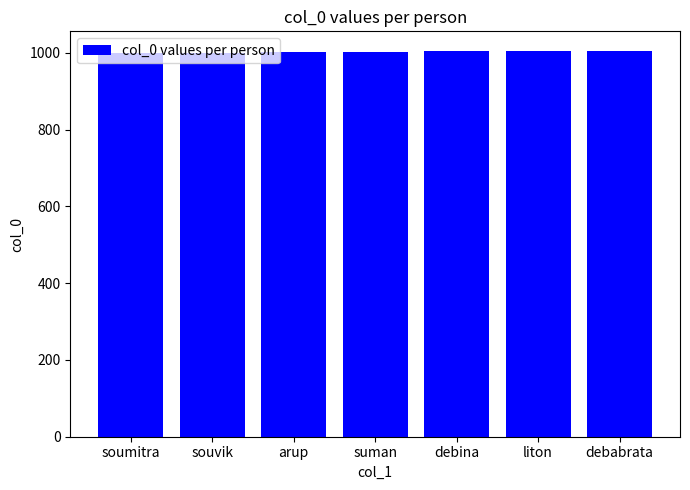

How many bars are there in total?

7